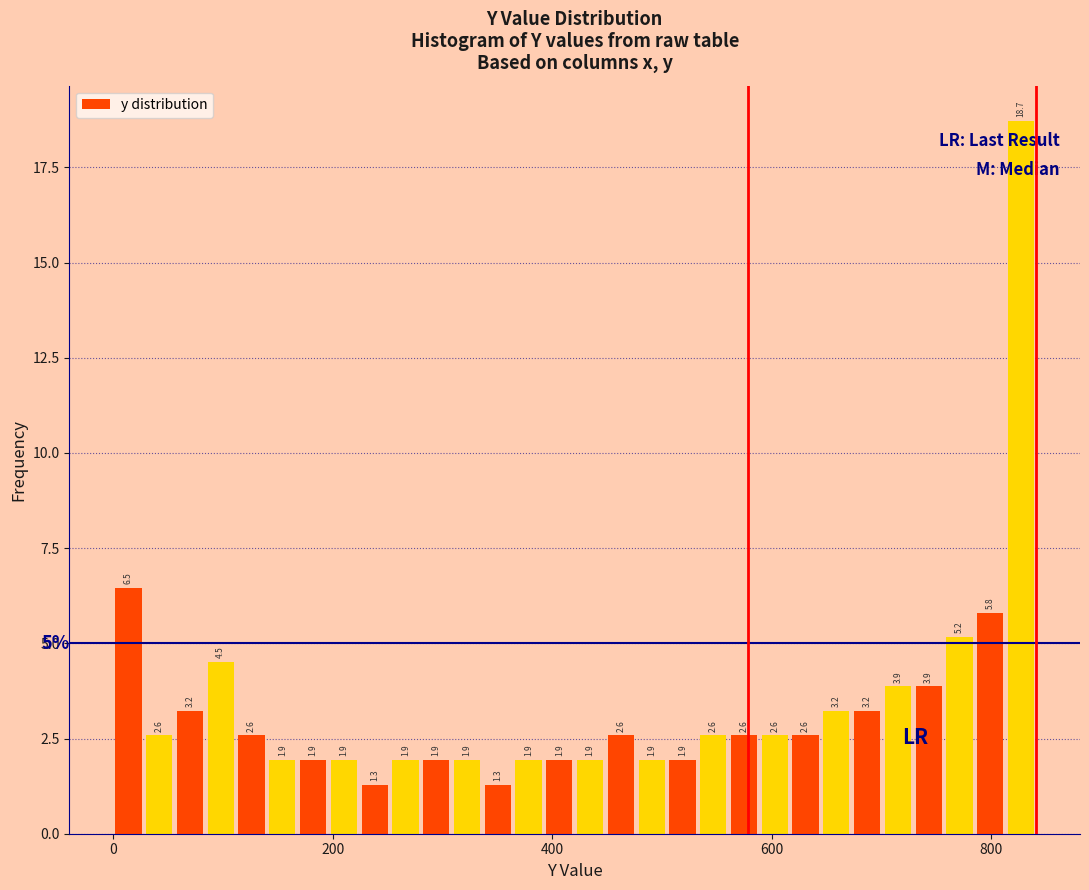

Read against the x-axis, roughly where is the centre of the tallest bar?

820